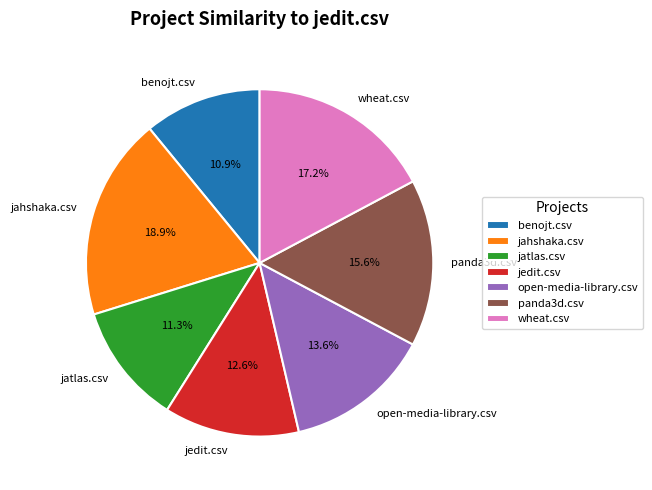

Which category has the biggest portion of the pie?

jahshaka.csv